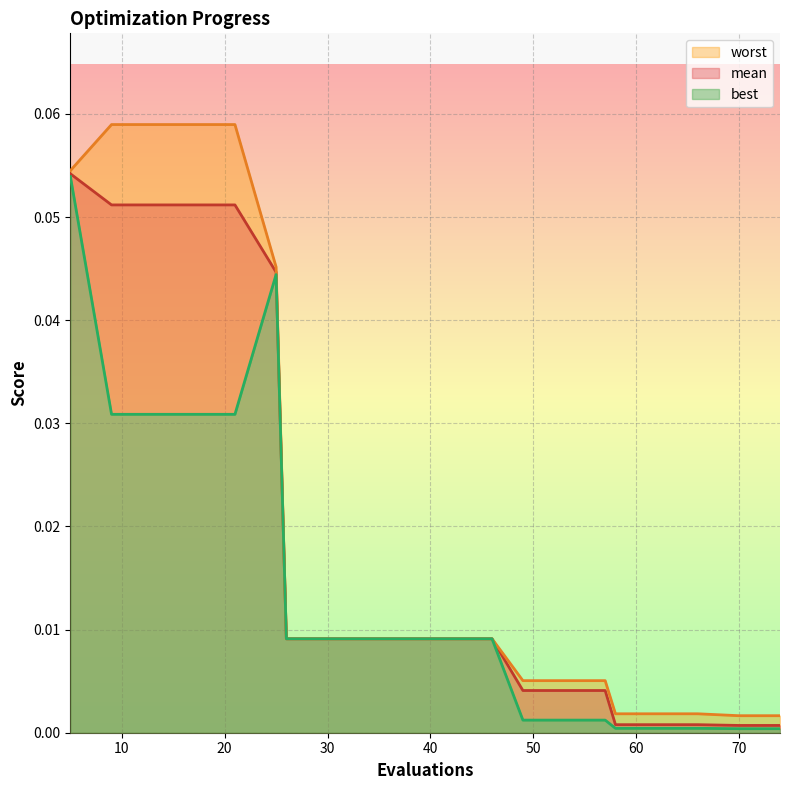

At 13, list the series in order from smallest to largest.

best, mean, worst